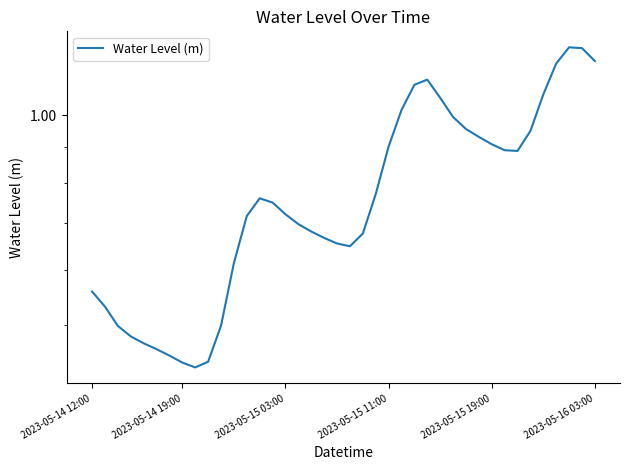

At which category does the chart reach its peak across all series?

37